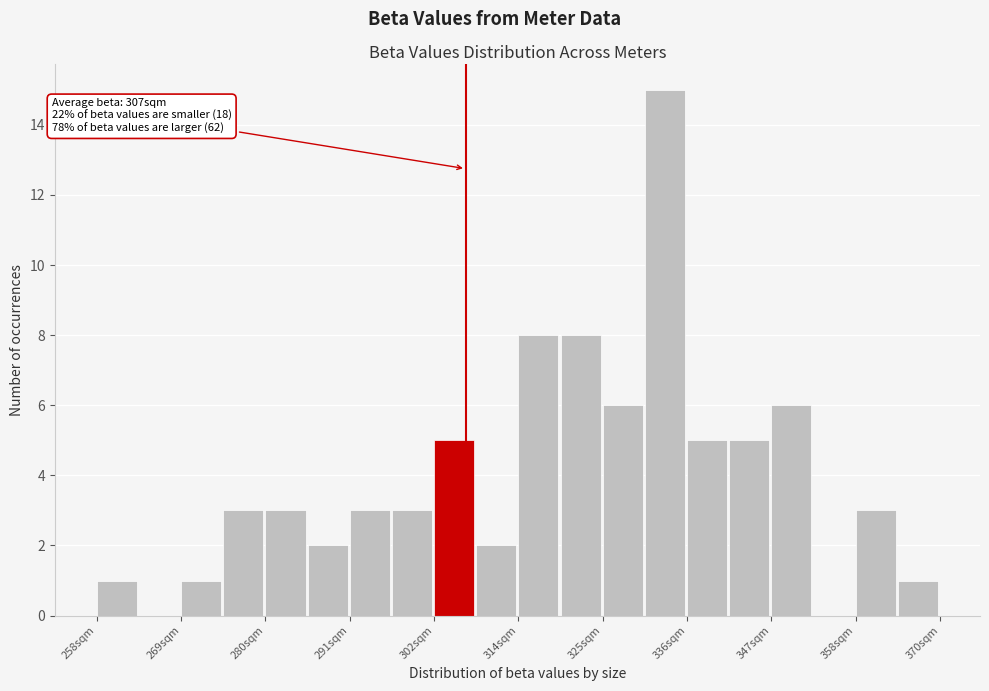

Around what value on the x-axis is the tallest bar? Give the approximate position of its centre, as read against the axis.

334